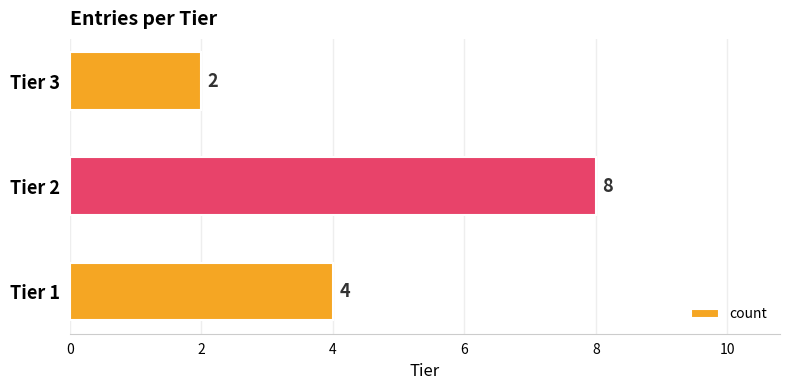

Which has a higher value, Tier 2 or Tier 1?

Tier 2